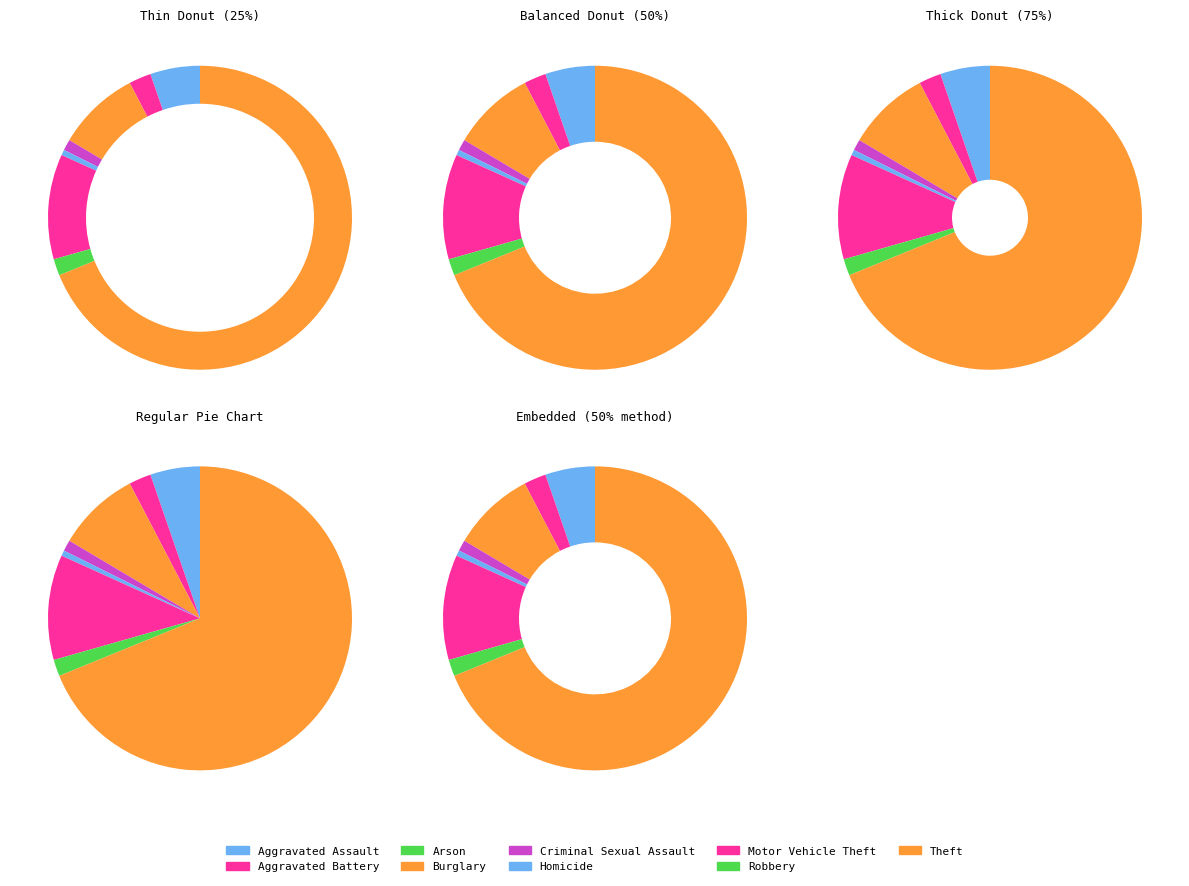

Between Robbery and Burglary, which is larger?

Burglary